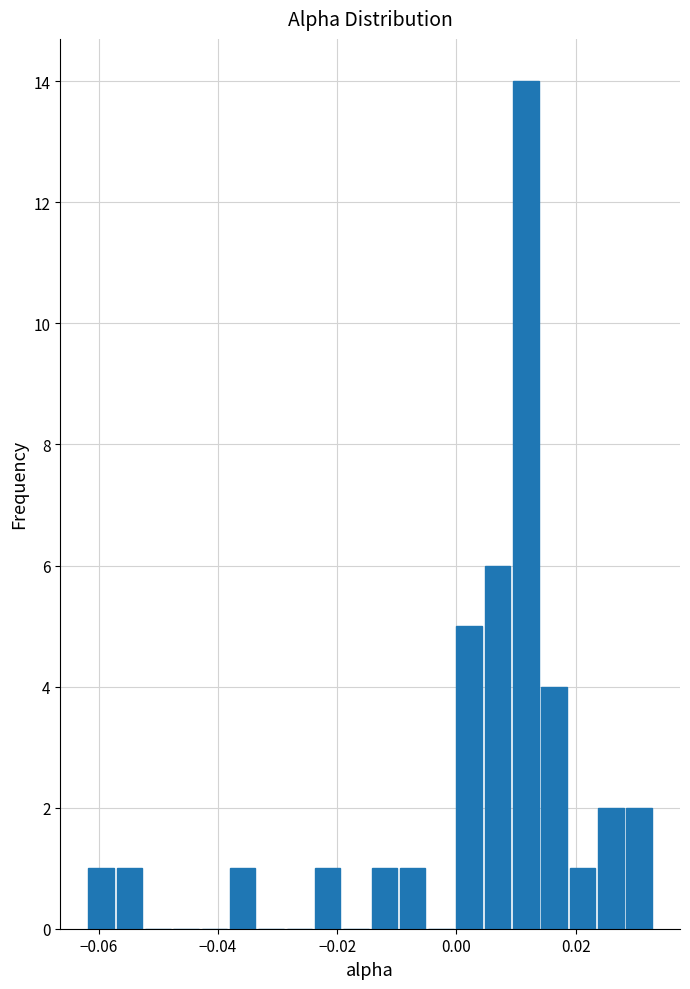

Around what value on the x-axis is the tallest bar? Give the approximate position of its centre, as read against the axis.

0.012